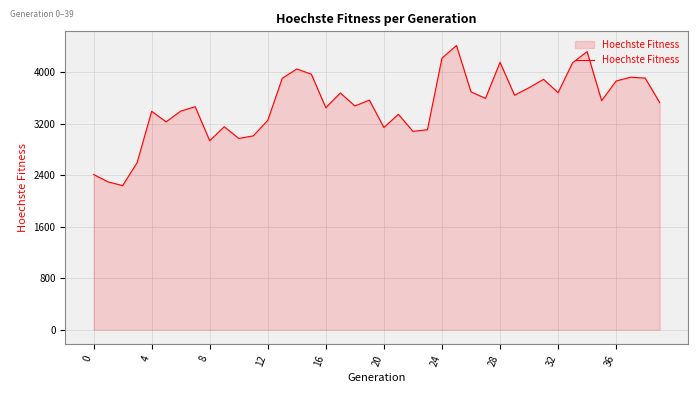

What is the greatest value displayed?

4418.5